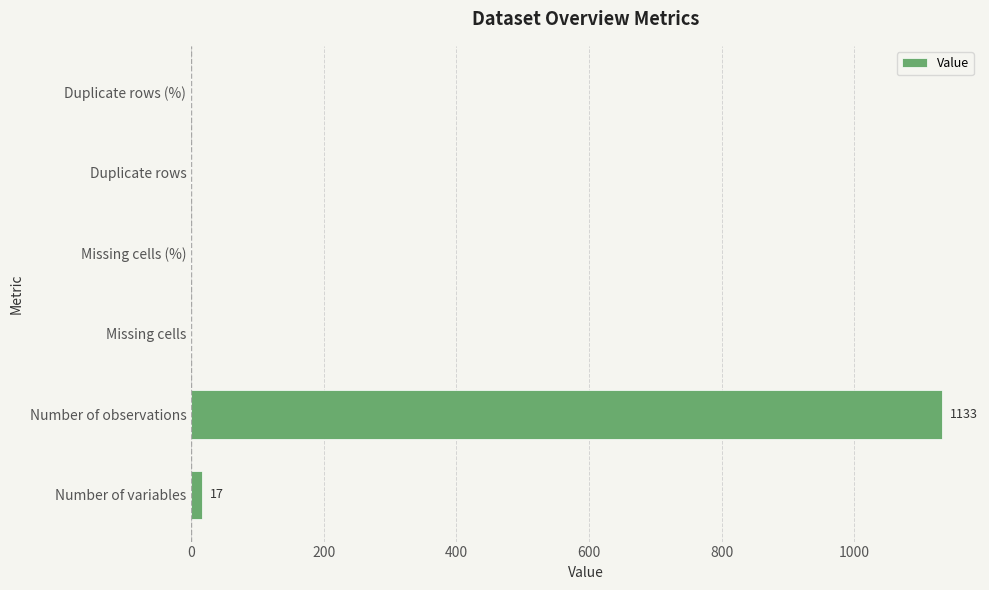

True or false: the data shows 558 at Duplicate rows (%).

False